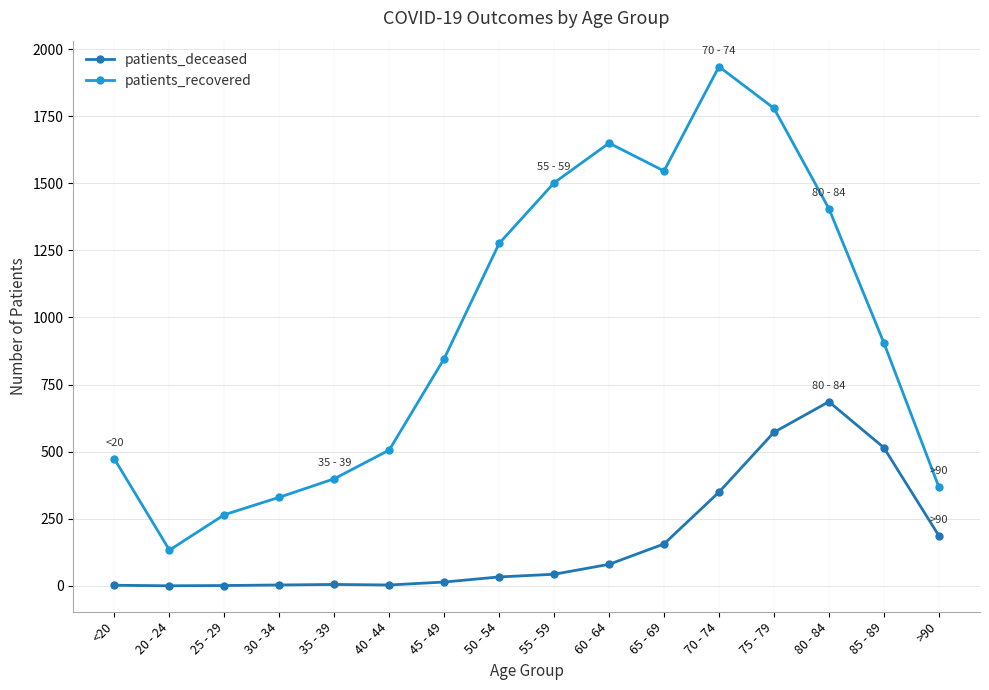

True or false: patients_deceased and patients_recovered cross at least once.

False